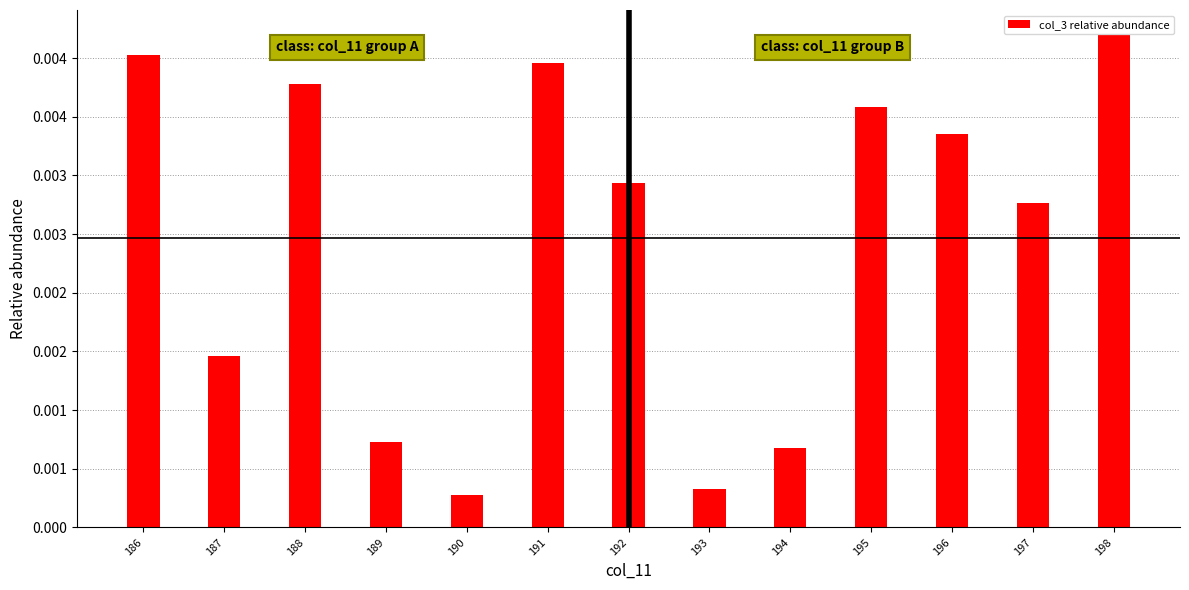

Rank the categories by value from highest to lowest.

198, 186, 191, 188, 195, 196, 192, 197, 187, 189, 194, 193, 190